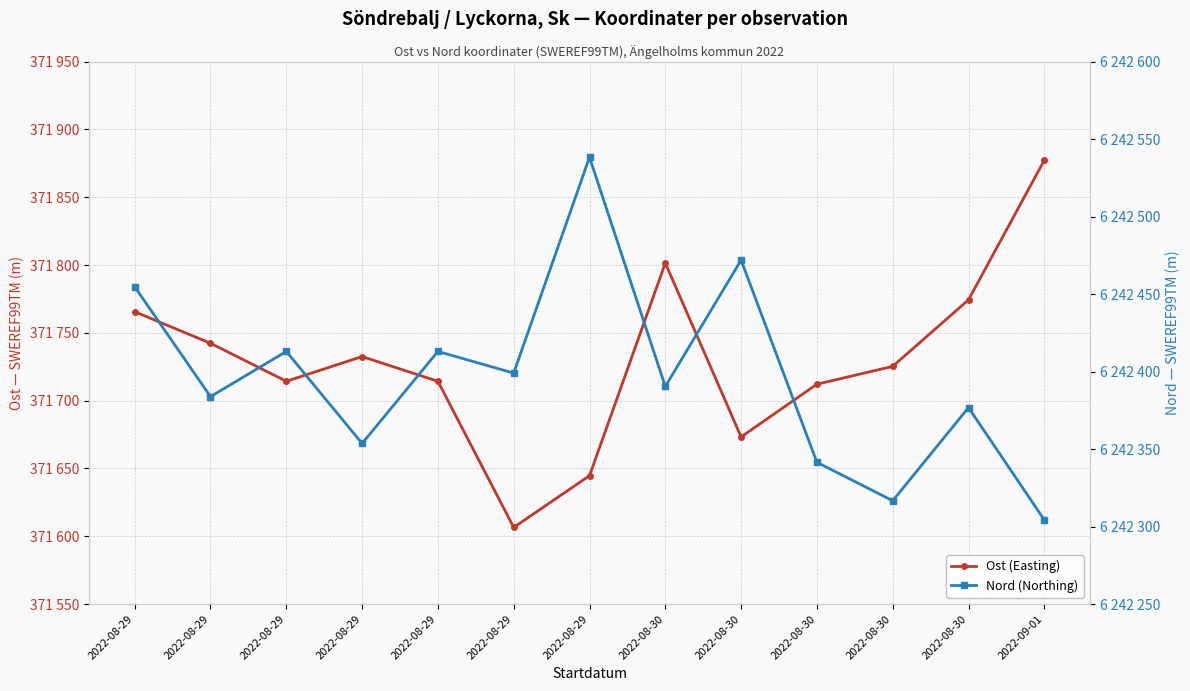

In Nord (Northing), how many points are higher than both neighbors (excluding endpoints)?

5